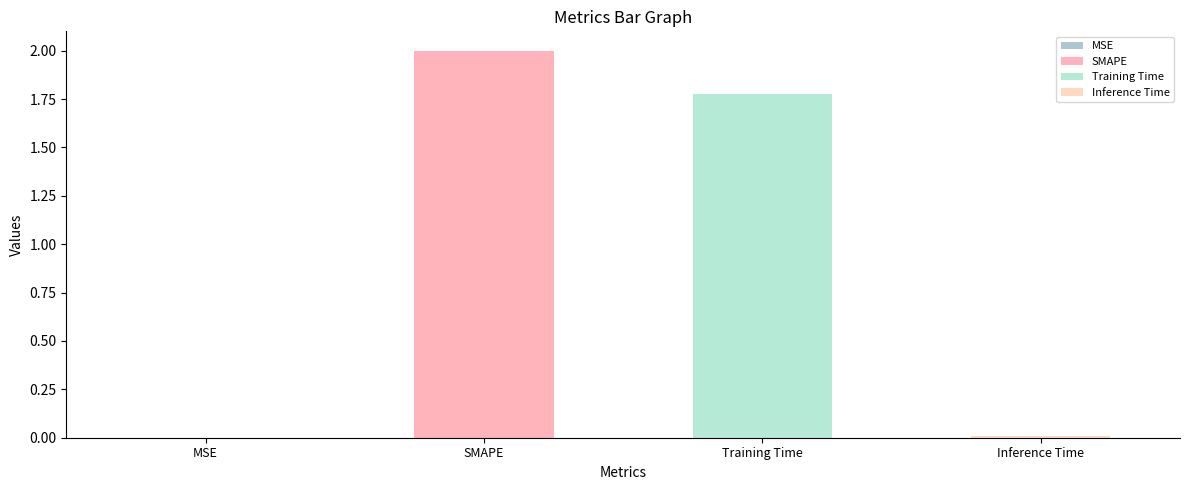

True or false: the data shows 2.0 at SMAPE.

True